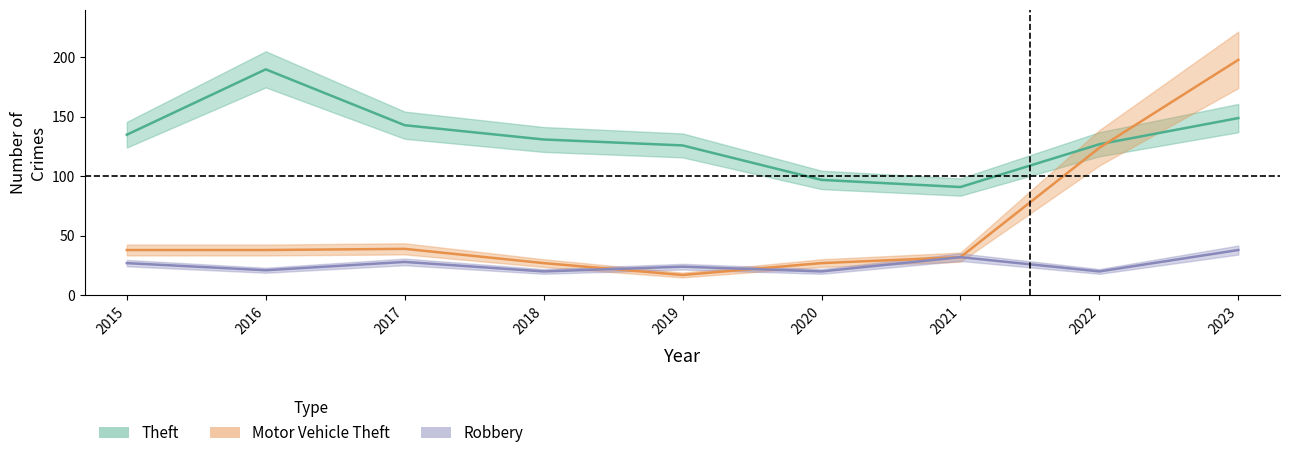

Reading right to left, extract all data points from this chart.

Theft: 2023=149	2022=127	2021=91	2020=97	2019=126	2018=131	2017=143	2016=190	2015=135
Motor Vehicle Theft: 2023=198	2022=124	2021=32	2020=27	2019=17	2018=27	2017=39	2016=38	2015=38
Robbery: 2023=38	2022=20	2021=32	2020=20	2019=24	2018=20	2017=28	2016=21	2015=27